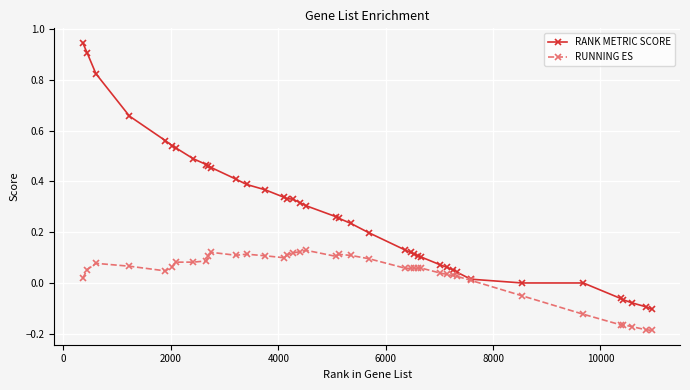

How many lines are shown in the chart?

2